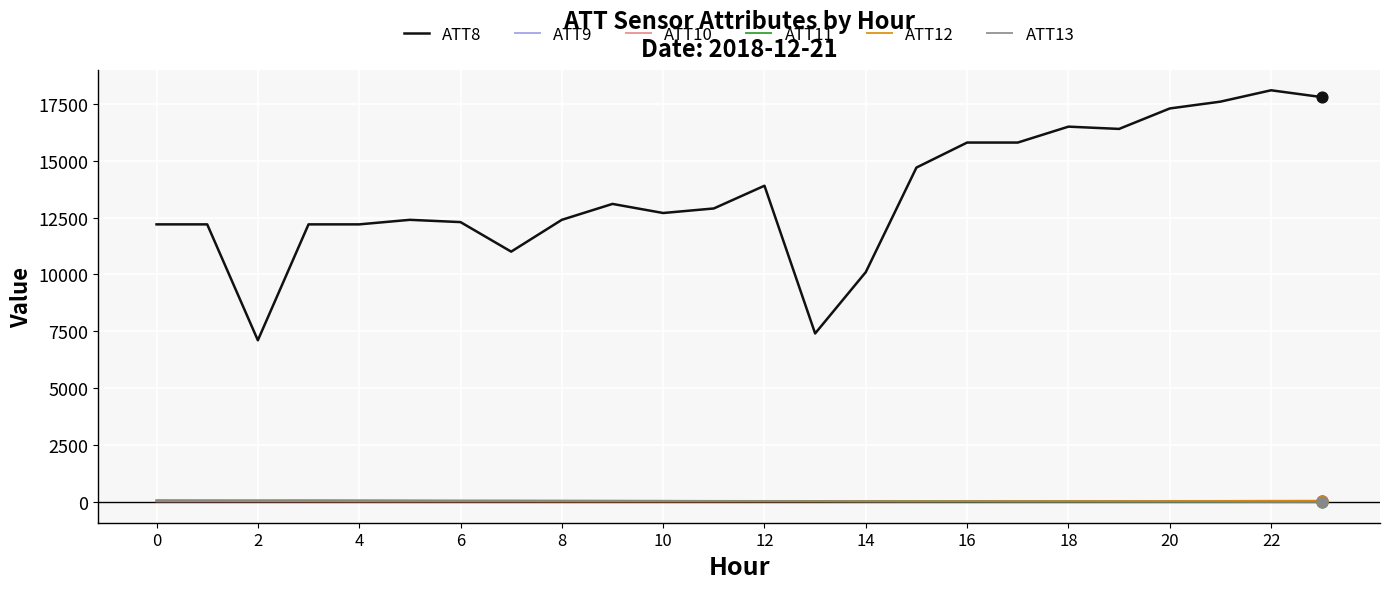

Which series has the largest total across all categories?

ATT8